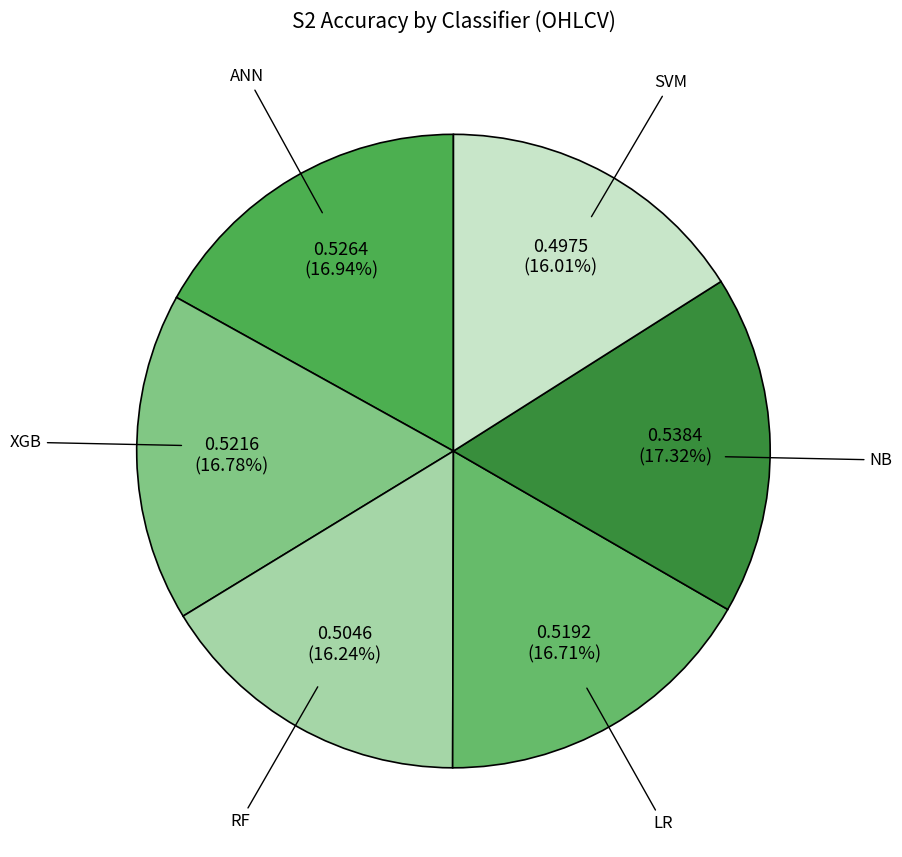

How many slices are in this pie chart?

6